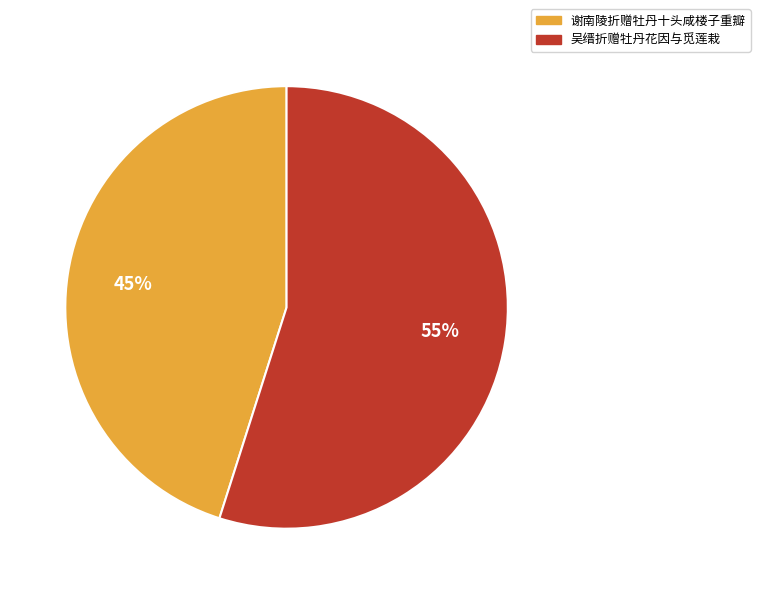

To the nearest percent, what is the combined percentage of 谢南陵折赠牡丹十头咸楼子重瓣 and 吴缙折赠牡丹花因与觅莲栽?

100%